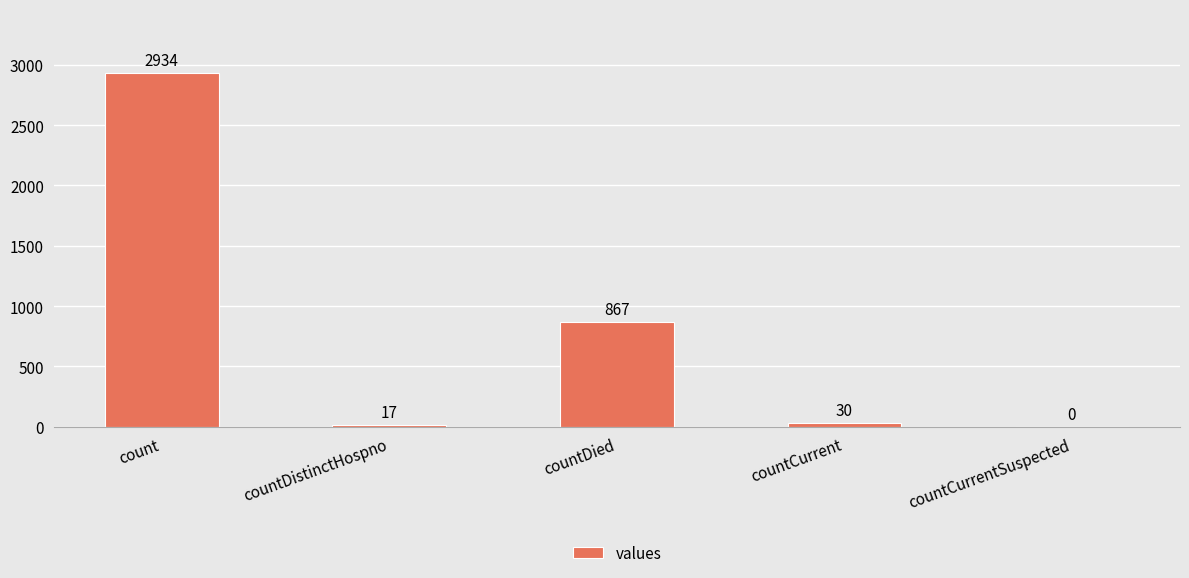

Reading left to right, what are all the values shown in this chart?

count=2934	countDistinctHospno=17	countDied=867	countCurrent=30	countCurrentSuspected=0